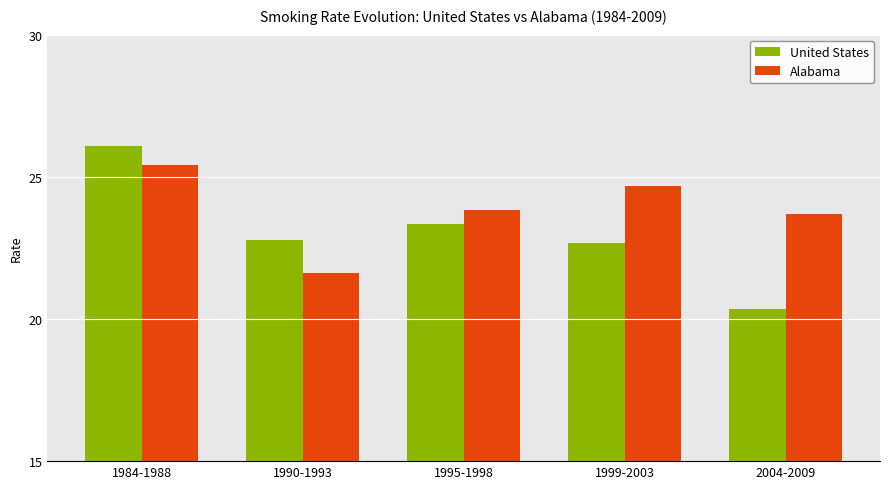

List the series in order of their peak value, highest first.

United States, Alabama